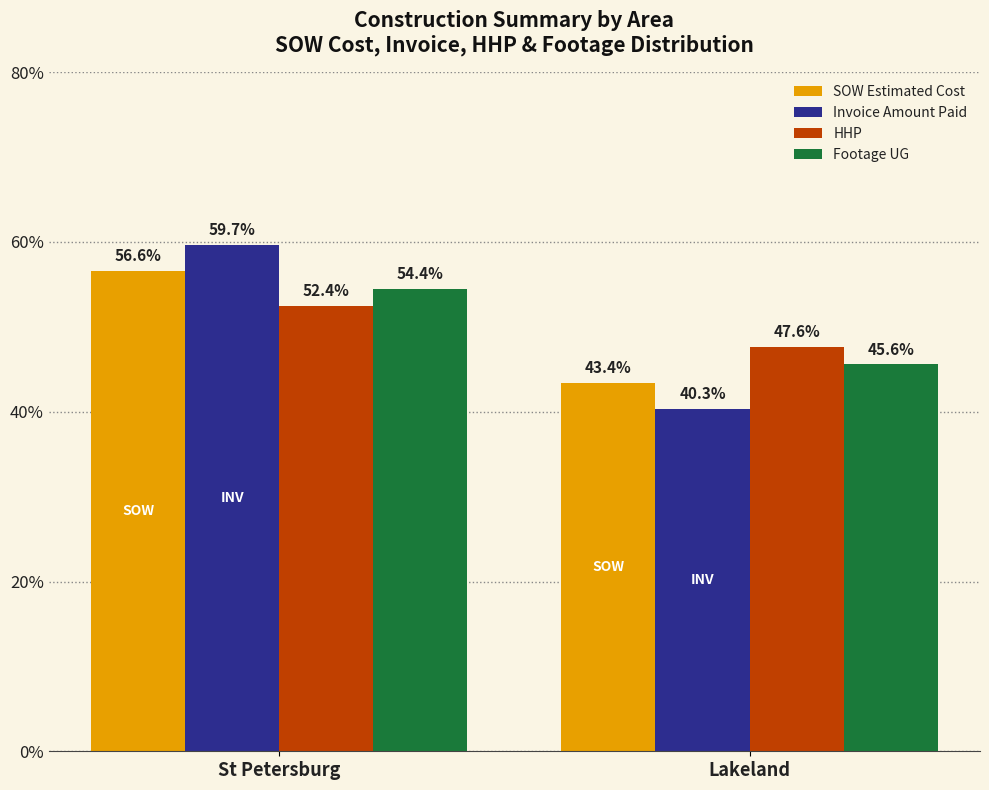

Read the SOW Estimated Cost value at St Petersburg.

56.6